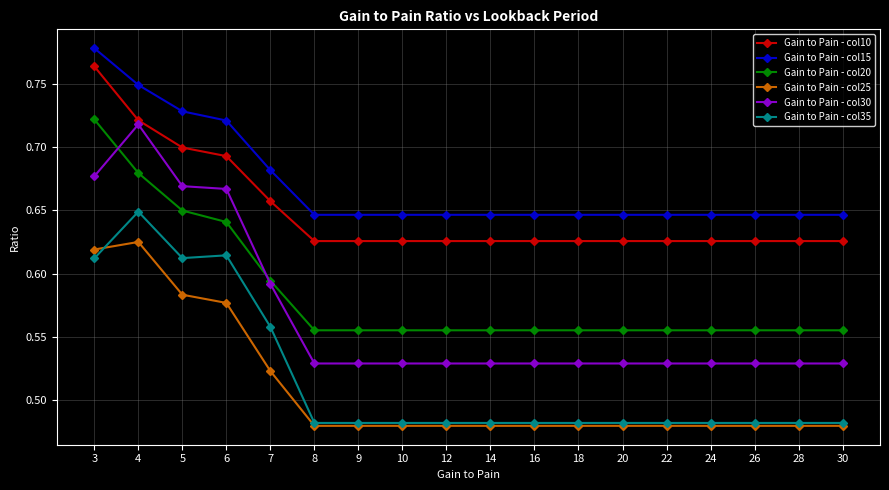

Which series has the widest spread of values?

Gain to Pain - col30